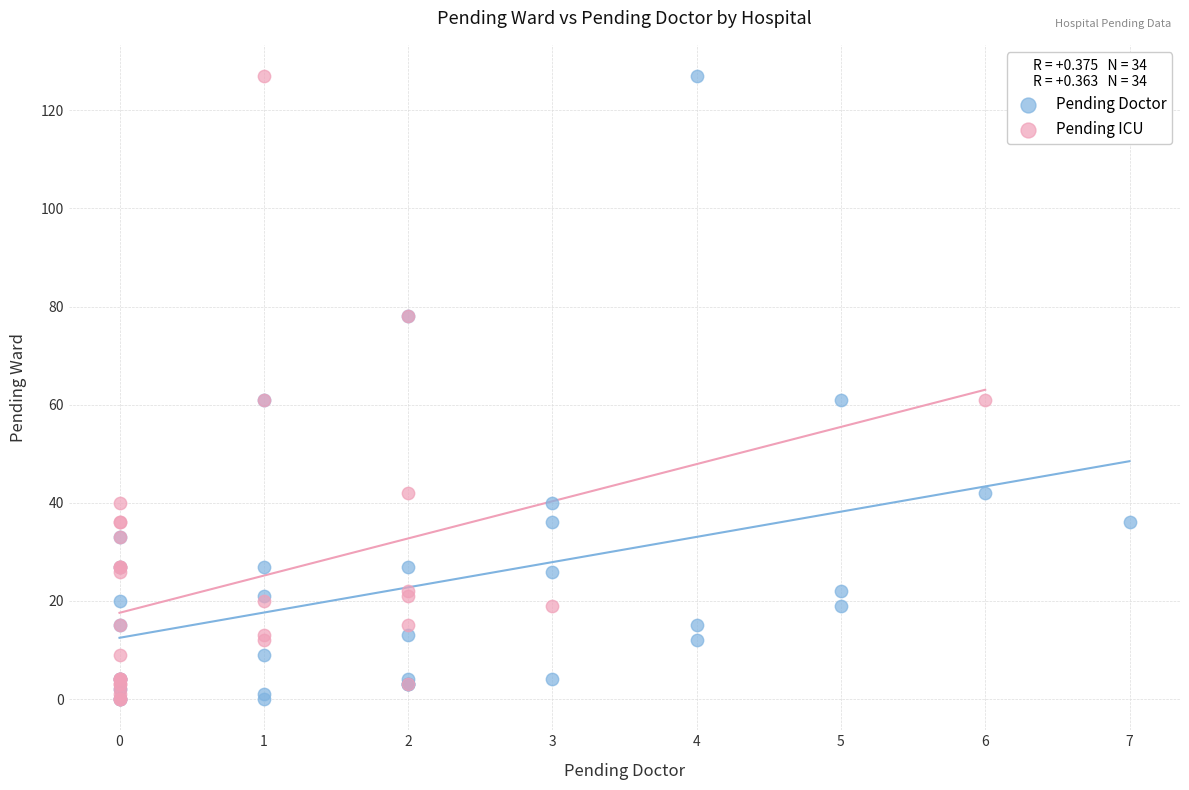

What are all the series names shown in the legend?

Pending Doctor, Pending ICU